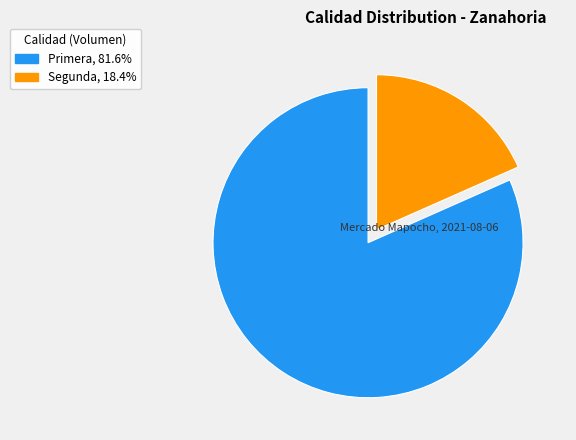

Is the sum of Primera and Segunda greater than half?

Yes